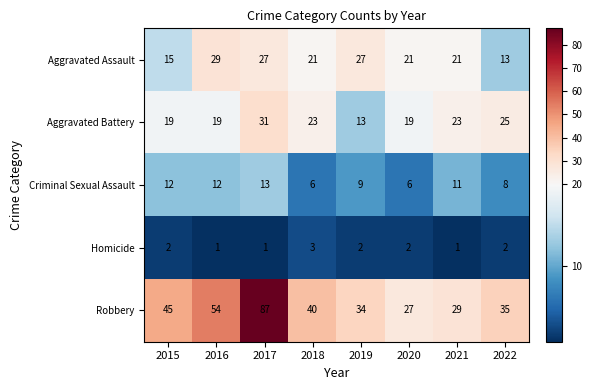

What is the spread (max minus min) of values at 2022?

33